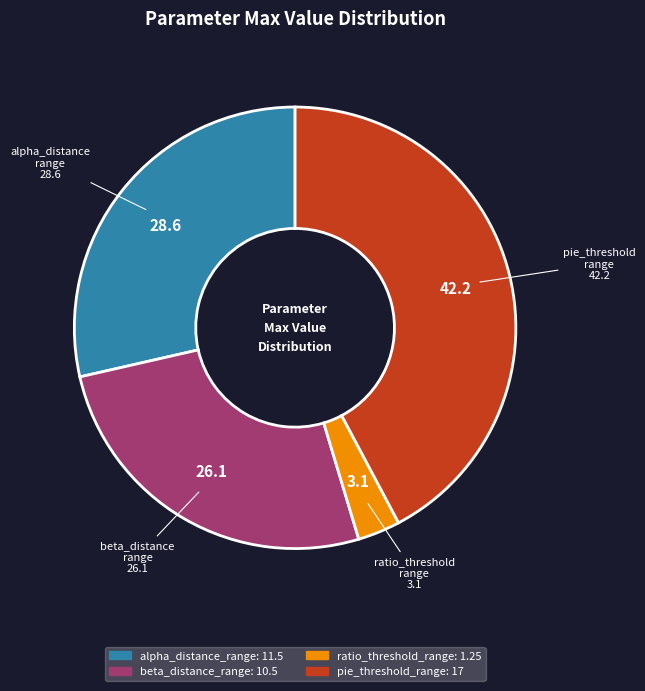

Do beta_distance_range and alpha_distance_range together represent more than half of the pie?

Yes